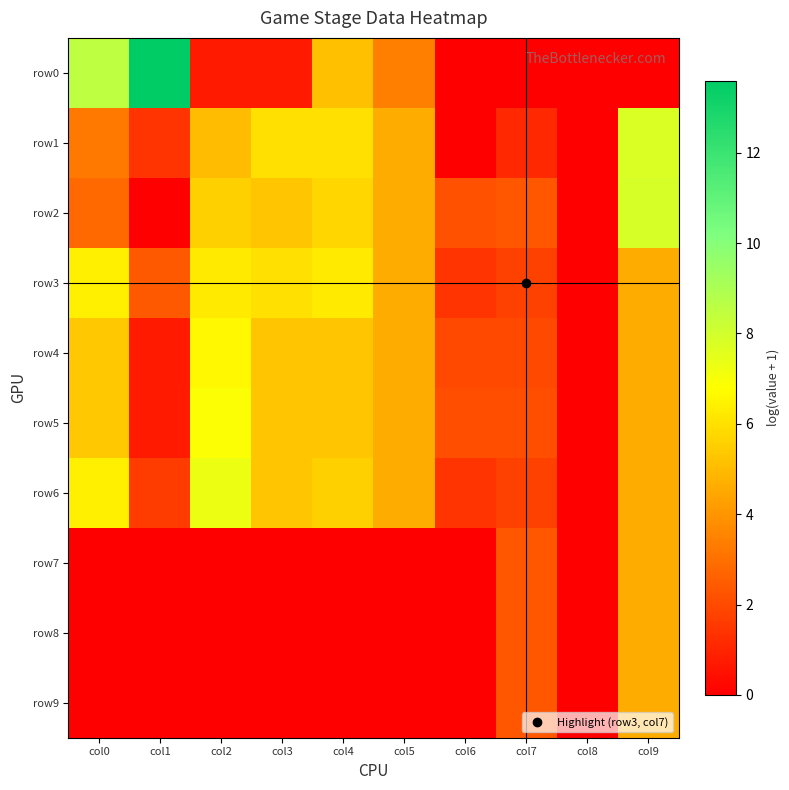

What is the greatest value displayed?

13.6